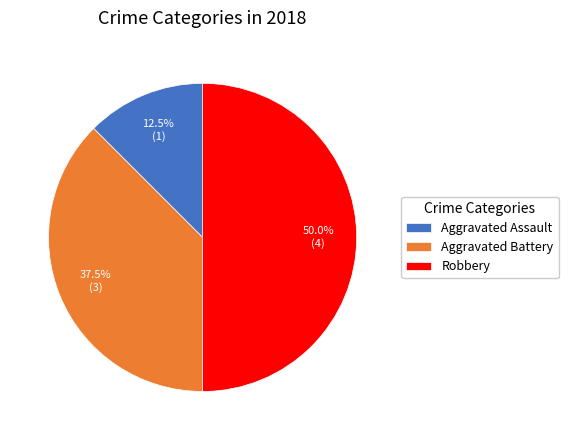

Combined, do Aggravated Battery and Robbery account for over 50%?

Yes